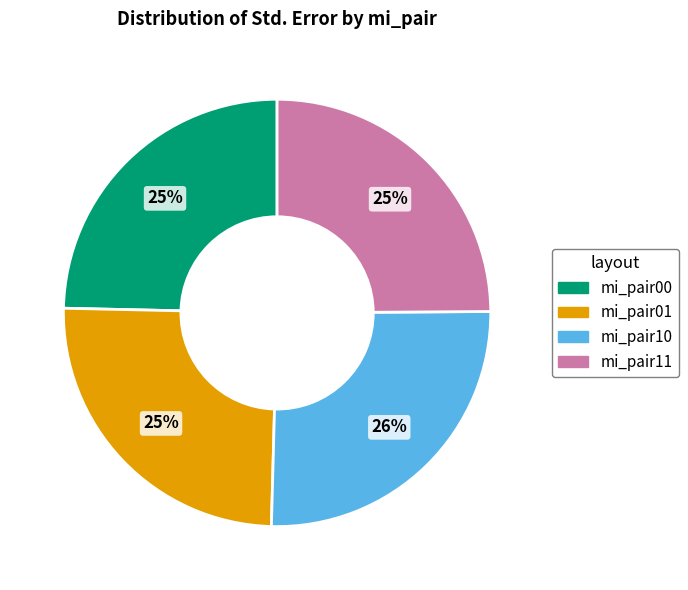

The mi_pair11 slice represents 36% of the pie. True or false?

False